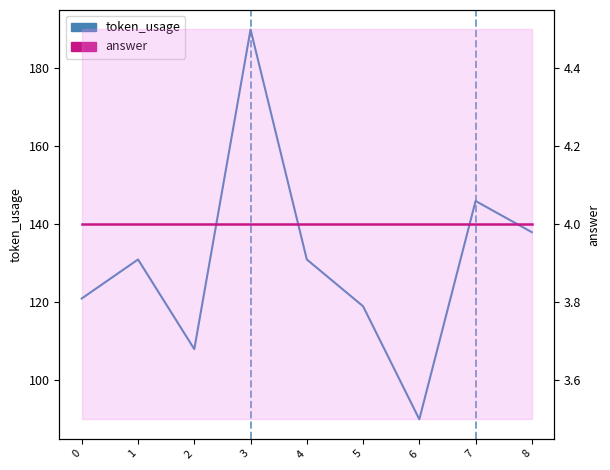

What is the spread (max minus min) of values at 4?

127